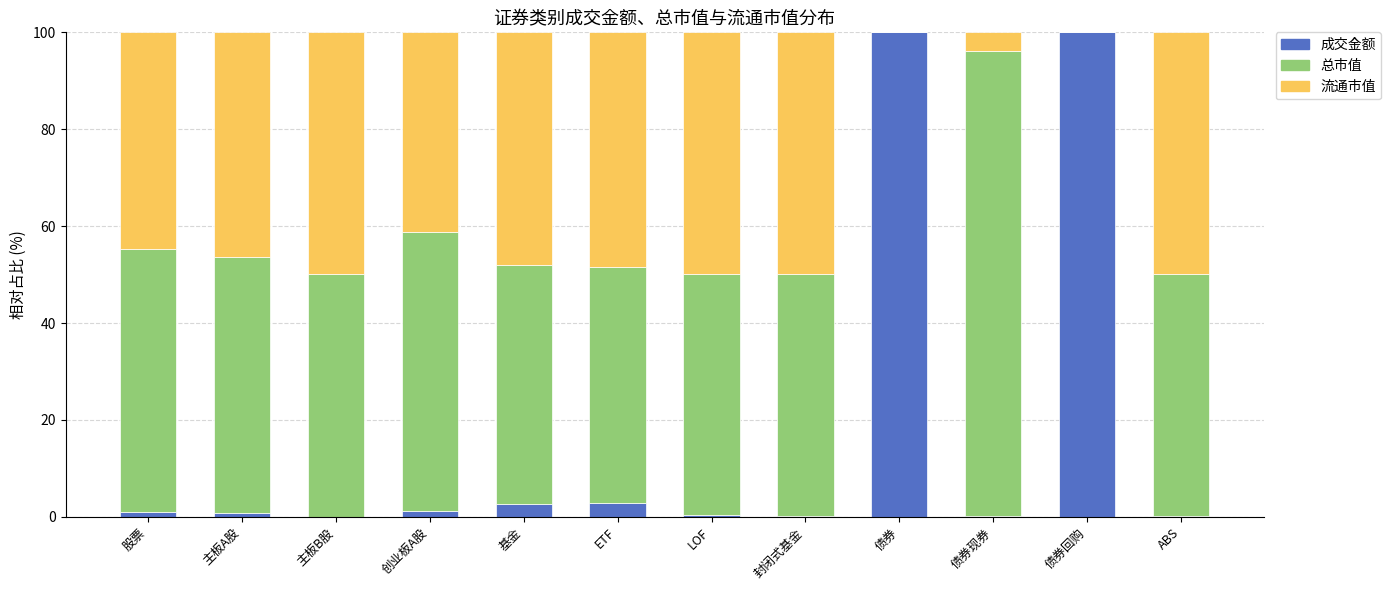

What is the maximum value for 成交金额?

100.0